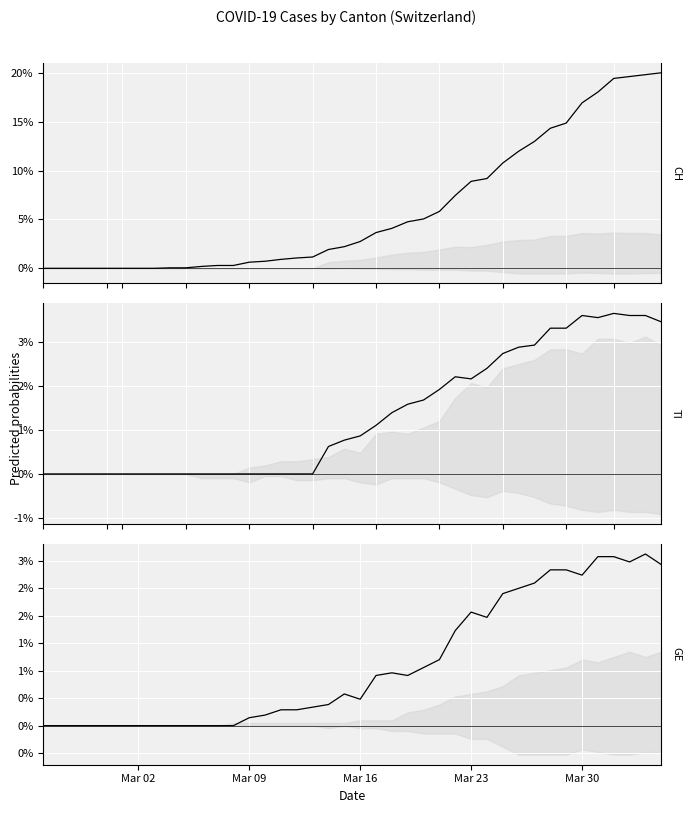

Which category has the lowest value across all series?

Mar 02